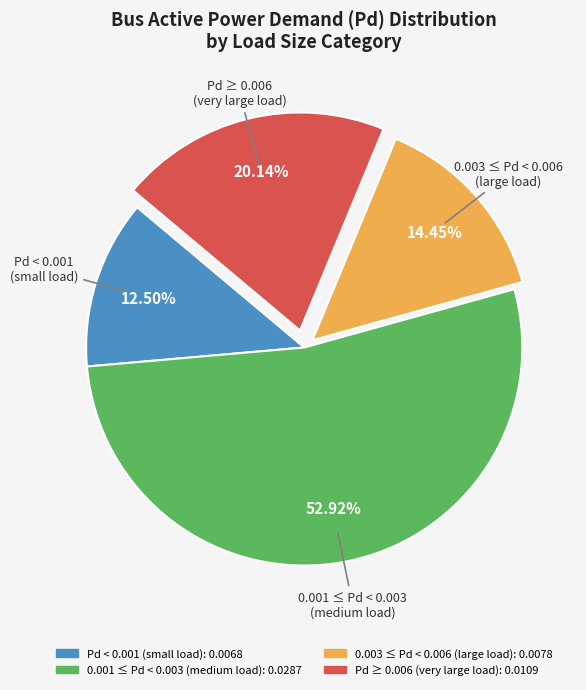

Rank the categories by value from lowest to highest.

Pd < 0.001 (small load), 0.003 ≤ Pd < 0.006 (large load), Pd ≥ 0.006 (very large load), 0.001 ≤ Pd < 0.003 (medium load)